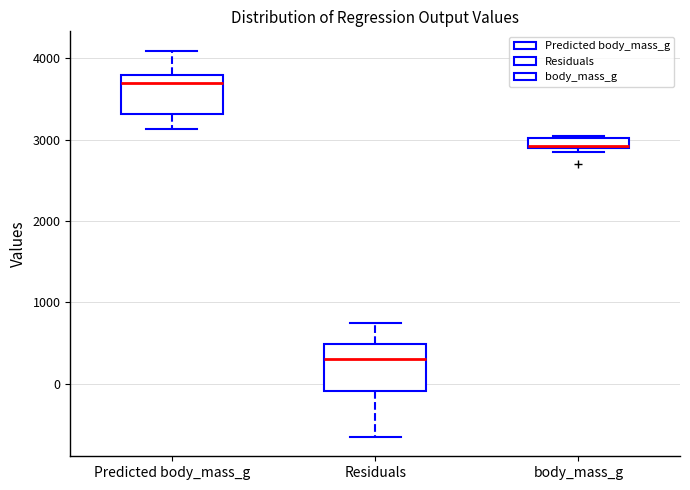

Where does the median line of the box for Residuals sit on the y-axis? The values are not printed on the chart, so give them approximately, as read against the axis.

300